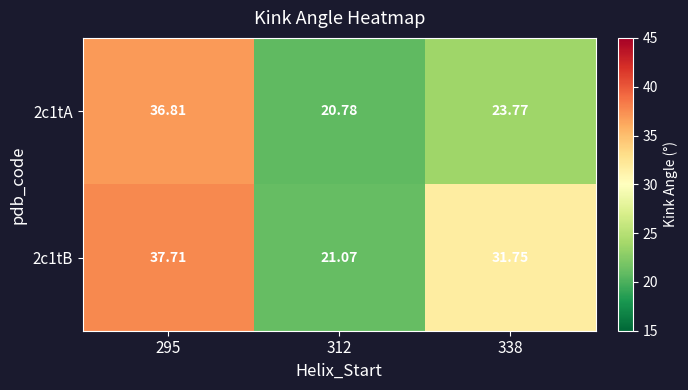

Is the value of 2c1tB at 312 greater than the value of 2c1tA at 295?

No